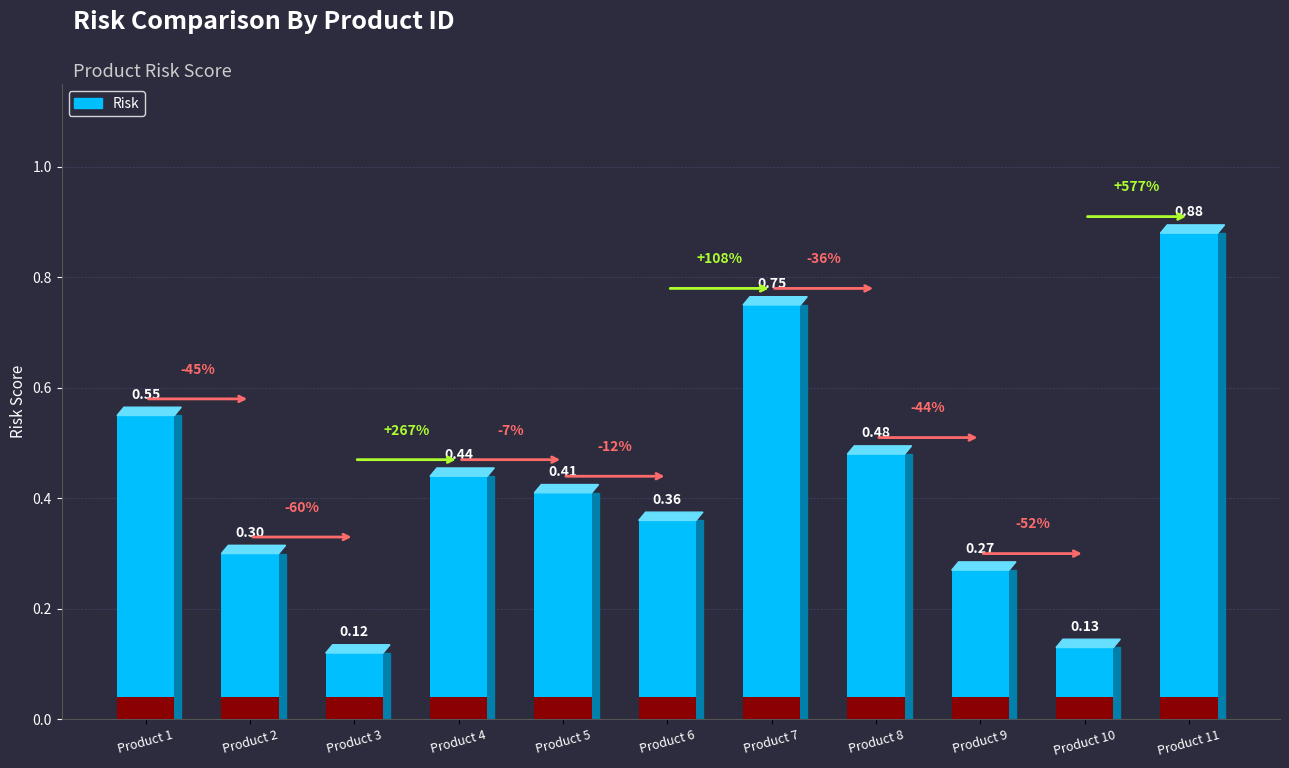

What is the change in value from 2 to 3?

-0.2